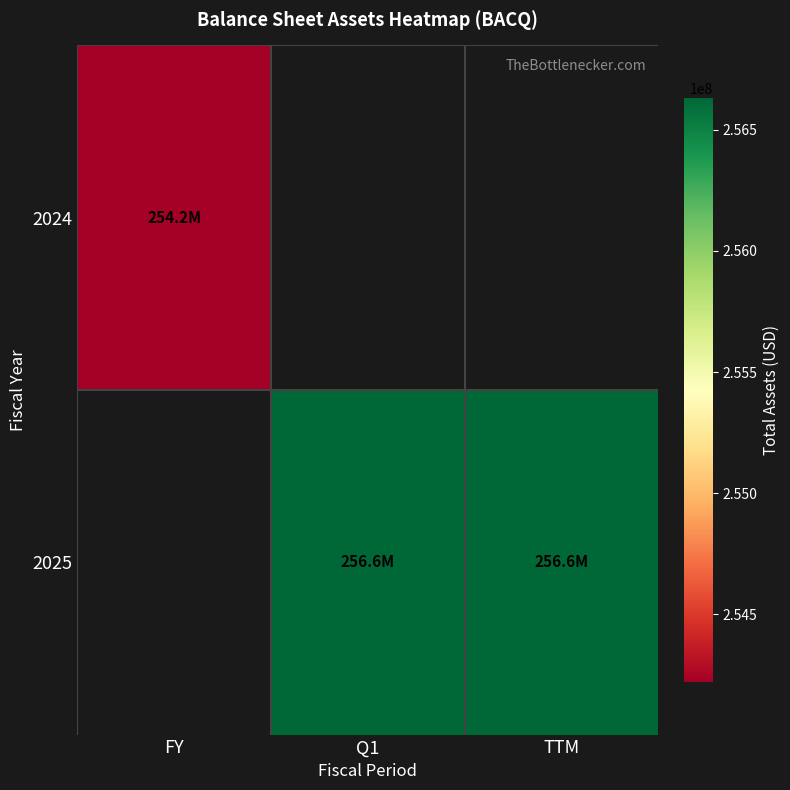

Which has a higher value, FY or Q1?

Q1